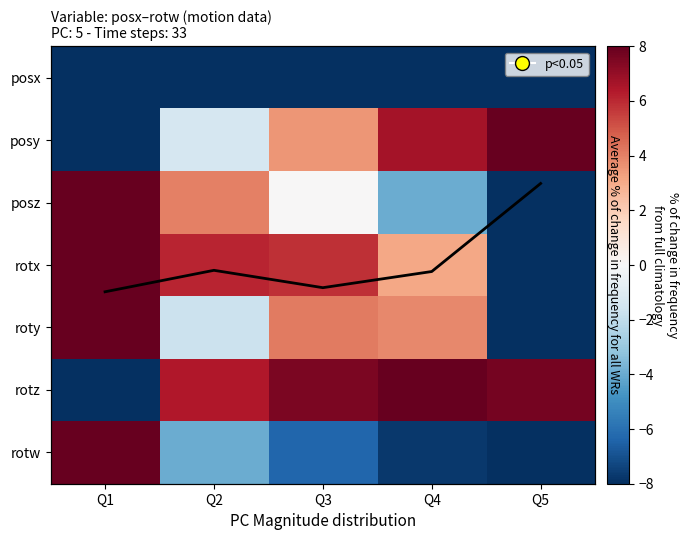

What is the minimum value for rotz?

-8.0